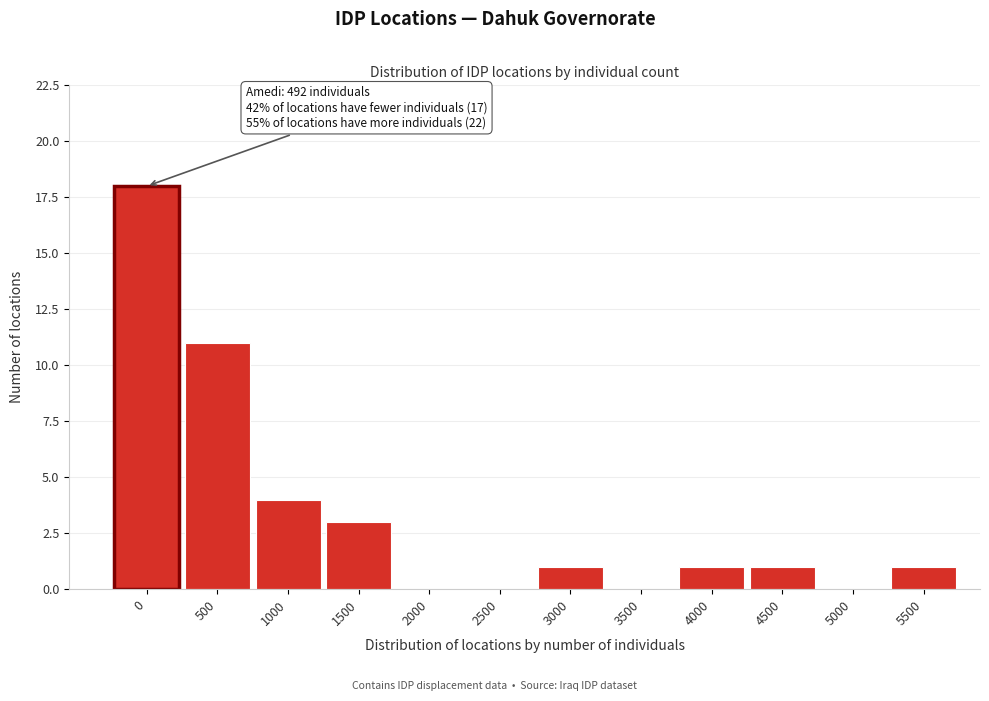

Reading left to right, list all the values displayed in this chart.

0=18	500=11	1000=4	1500=3	2000=0	2500=0	3000=1	3500=0	4000=1	4500=1	5000=0	5500=1